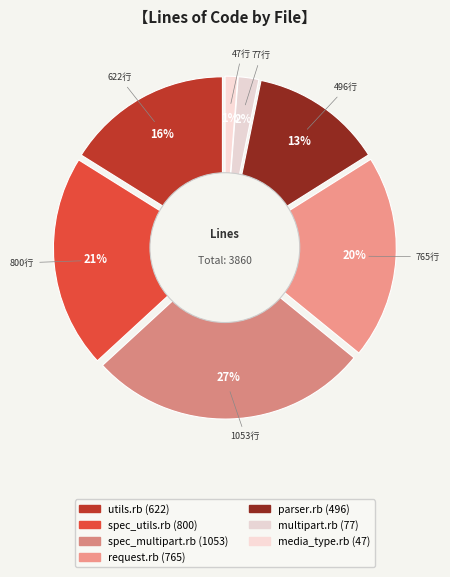

To the nearest percent, what portion does spec_utils.rb represent?

21%